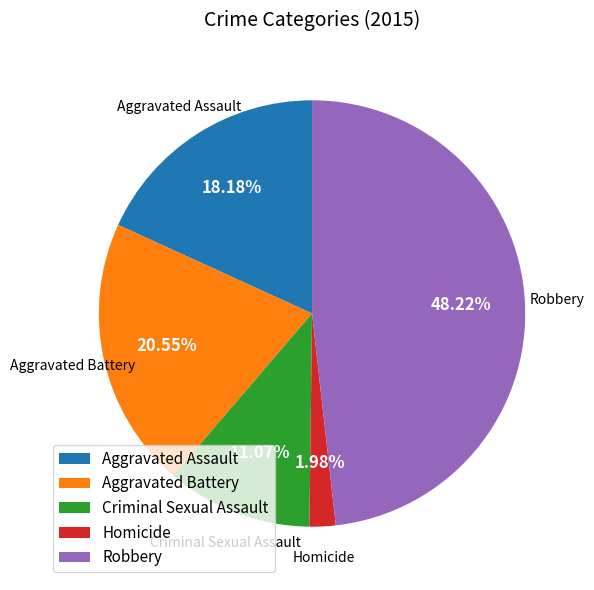

Approximately how many times larger is the value at Robbery compared to Criminal Sexual Assault?

4.4